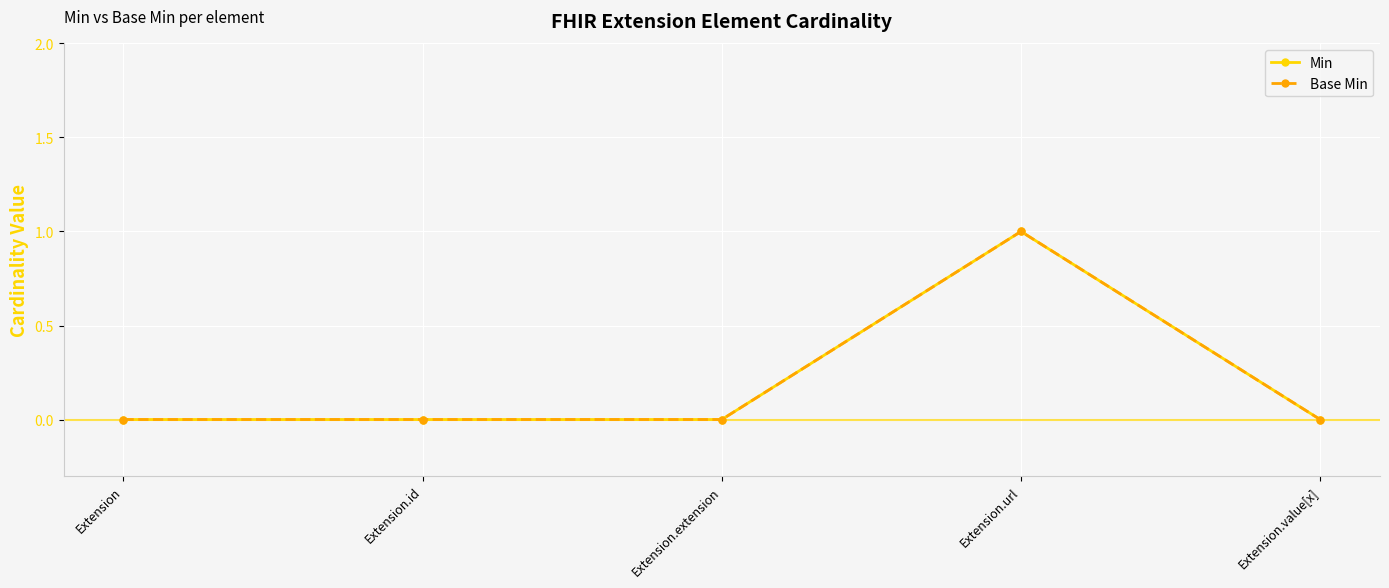

Is this an area chart (filled region under the line)?

No